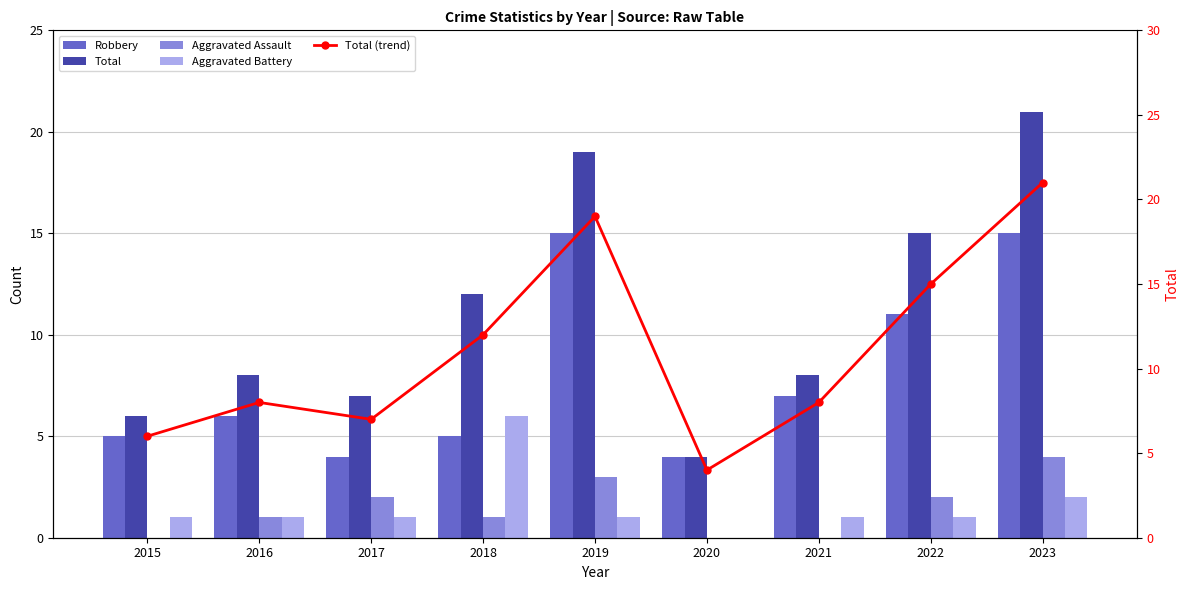

What is the total value across all series at 2021?

24